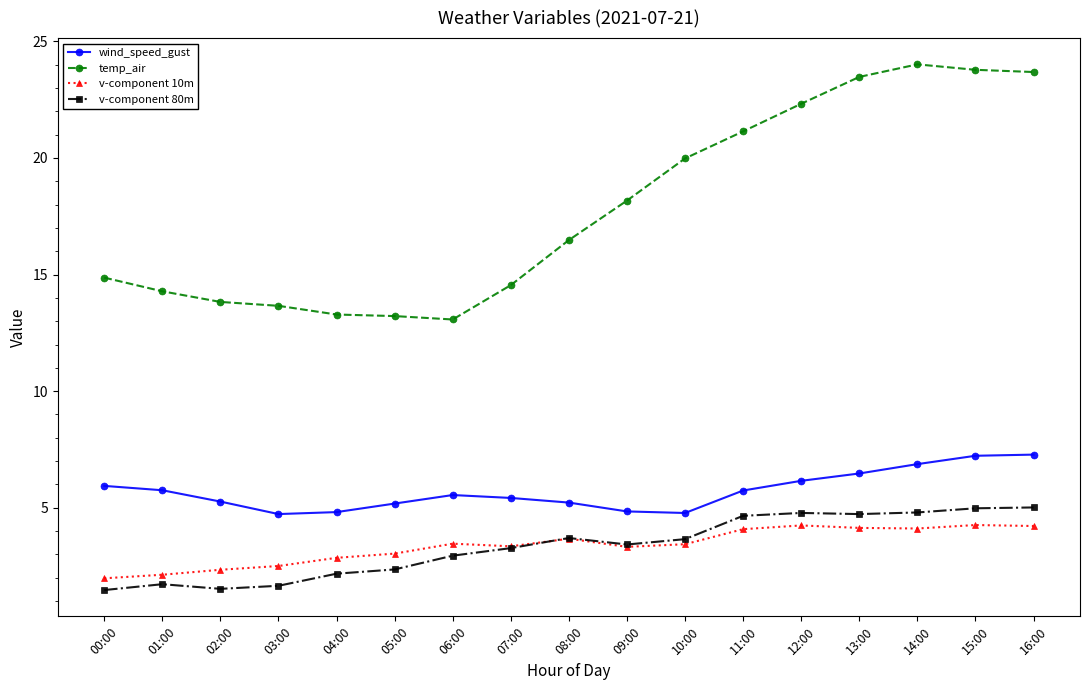

What is the difference between the temp_air values at 14:00 and 05:00?

10.8